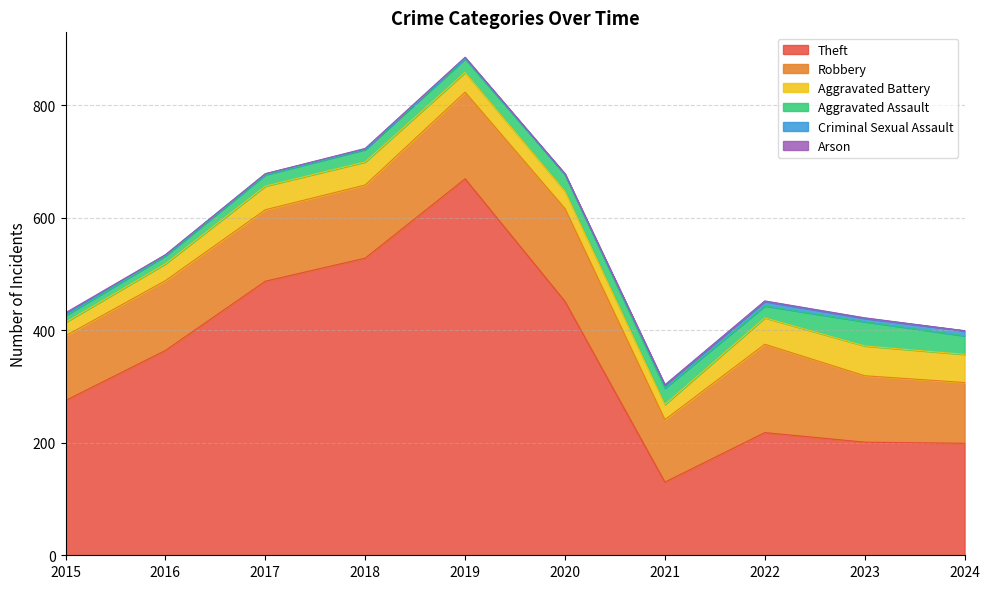

Where does the Theft series first go above 364?

2017